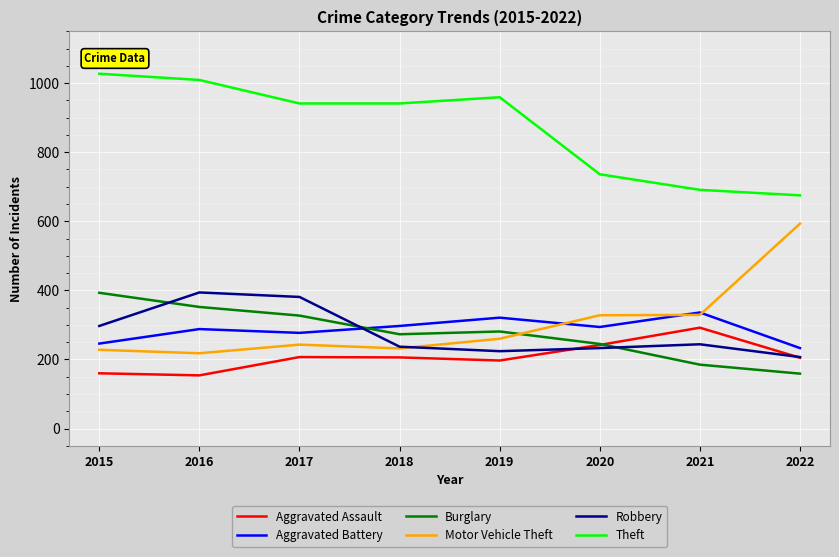

Which series has the largest total across all categories?

Theft